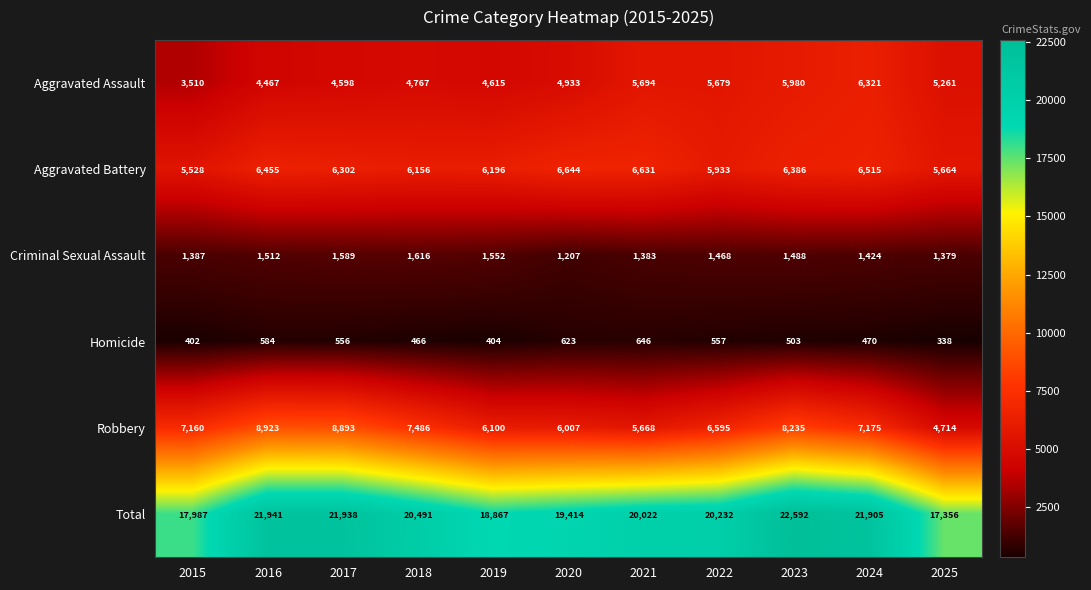

Count the number of categories in the chart.

11